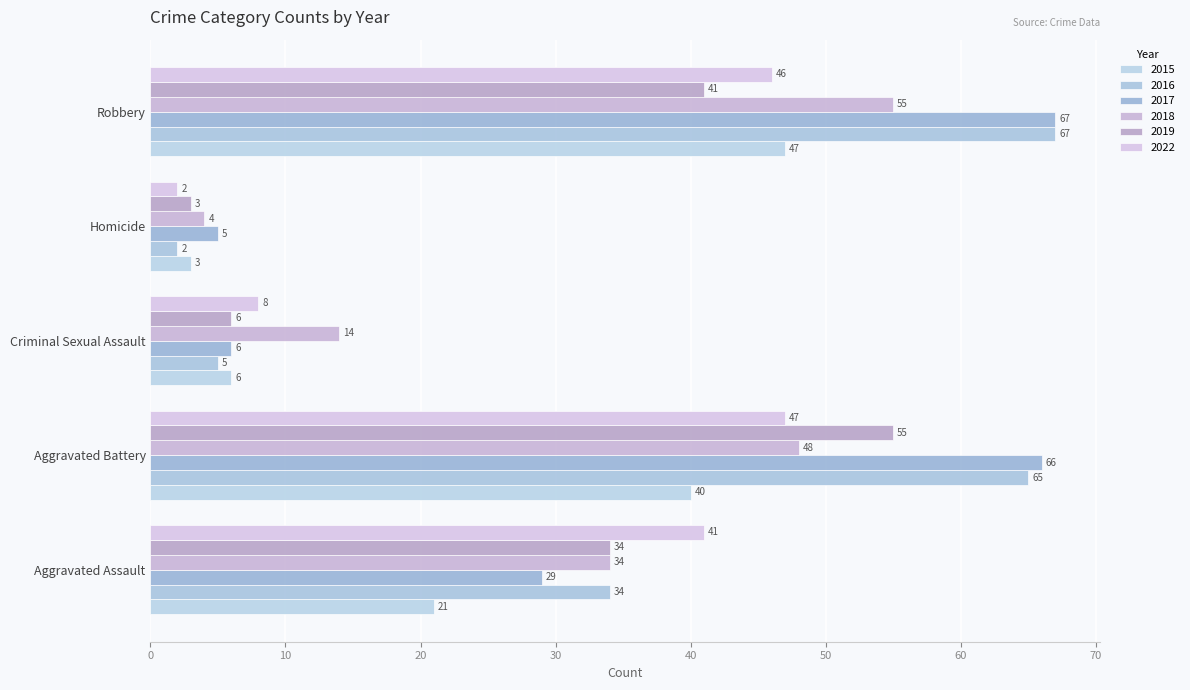

The 2022 series shows 41 at Aggravated Assault. True or false?

True